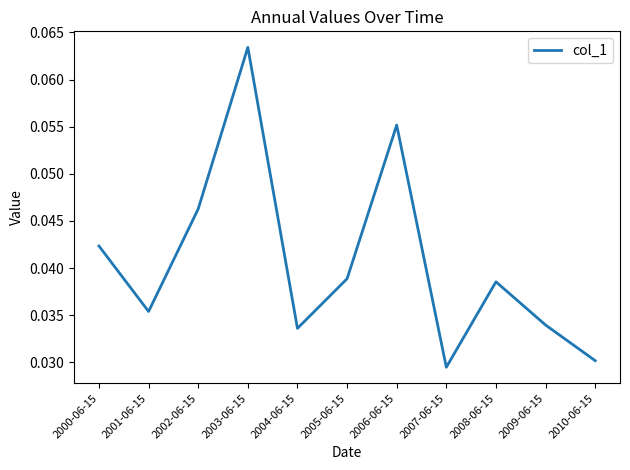

Rank the categories by value from highest to lowest.

2003-06-15, 2006-06-15, 2002-06-15, 2000-06-15, 2005-06-15, 2008-06-15, 2001-06-15, 2009-06-15, 2004-06-15, 2010-06-15, 2007-06-15